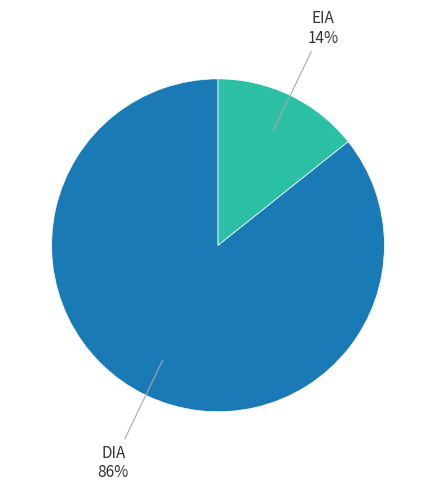

Is there any slice that represents more than half of the pie?

Yes